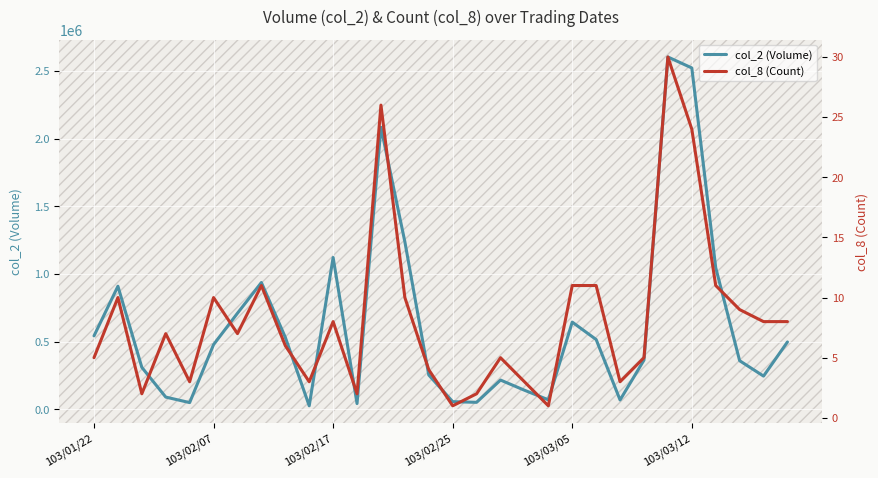

True or false: col_8 (Count) has more than 0 points higher than both neighbors.

True